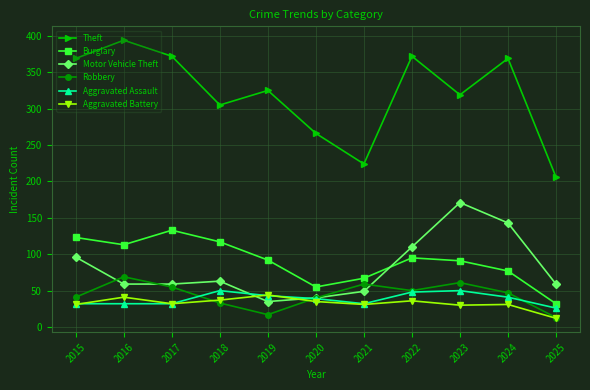

What value does the Robbery series have at 2021?

59